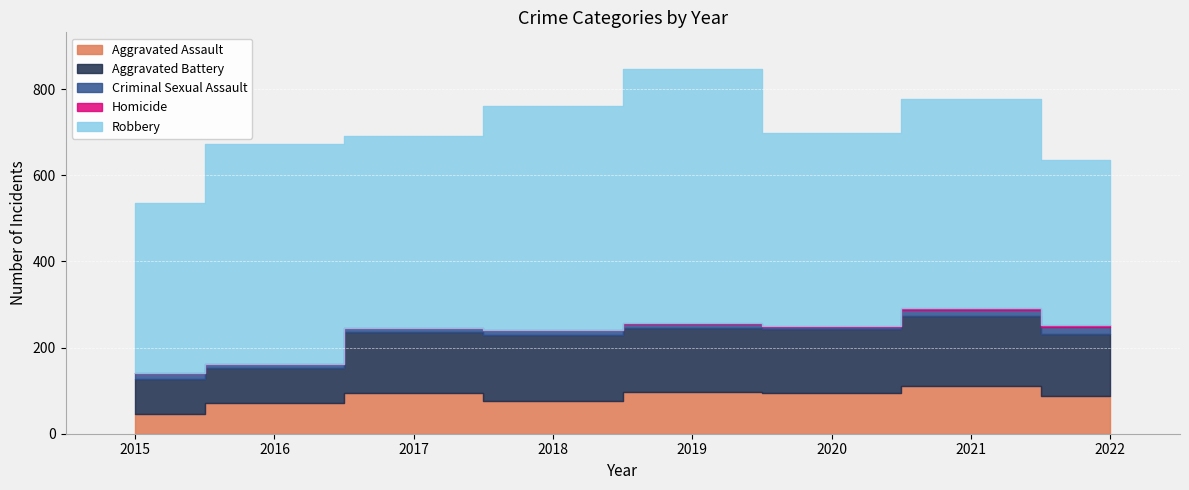

In Criminal Sexual Assault, how many points are higher than both neighbors (excluding endpoints)?

1